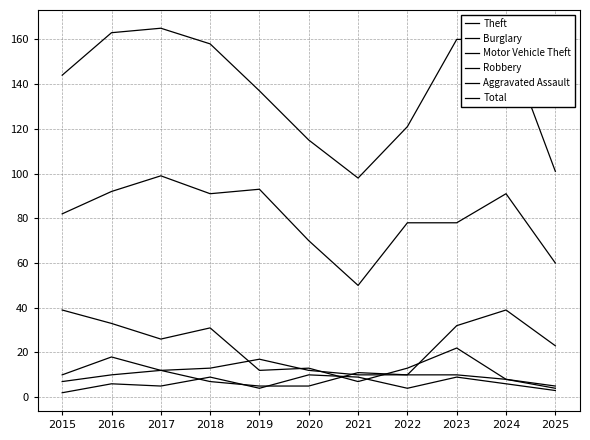

How many lines are shown in the chart?

6